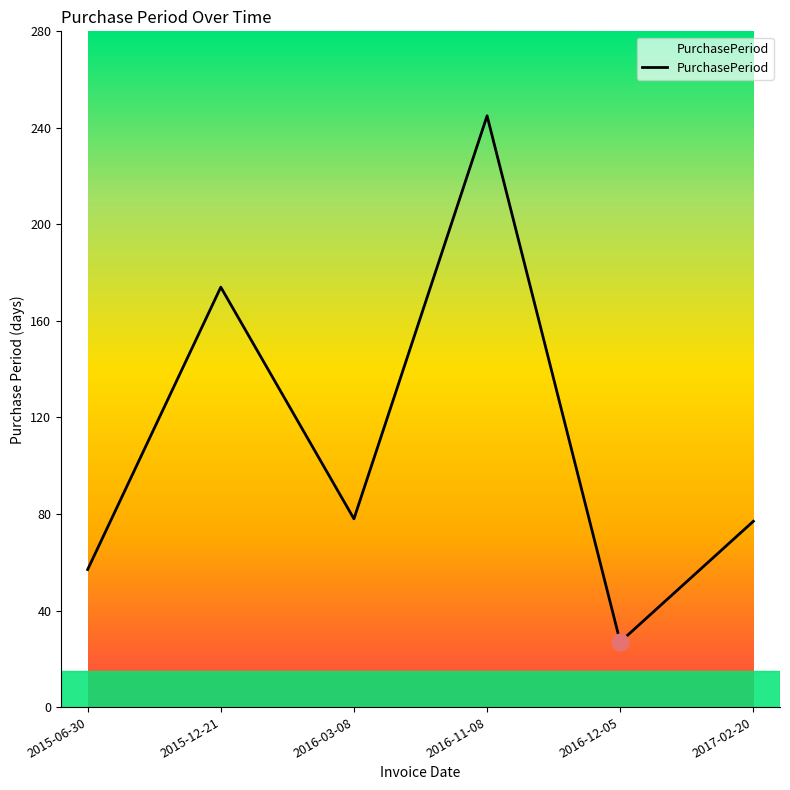

What is the smallest value displayed?

27